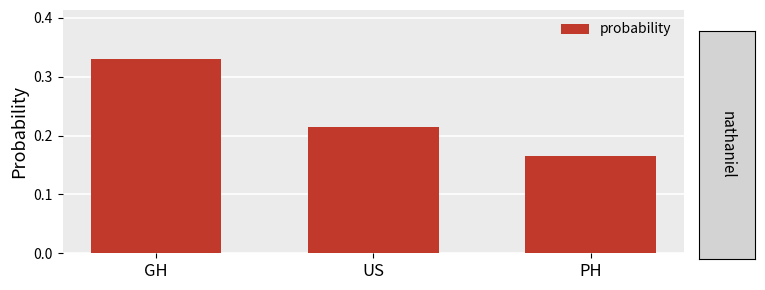

What is the sum of all values?

0.7